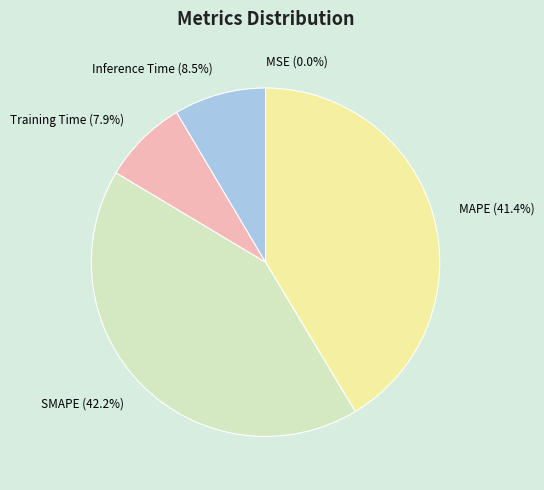

Which slice is the largest?

SMAPE